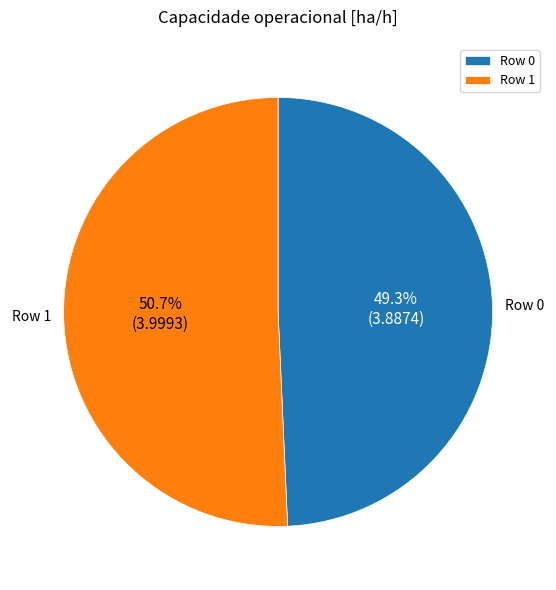

Which category accounts for the majority?

Row 1